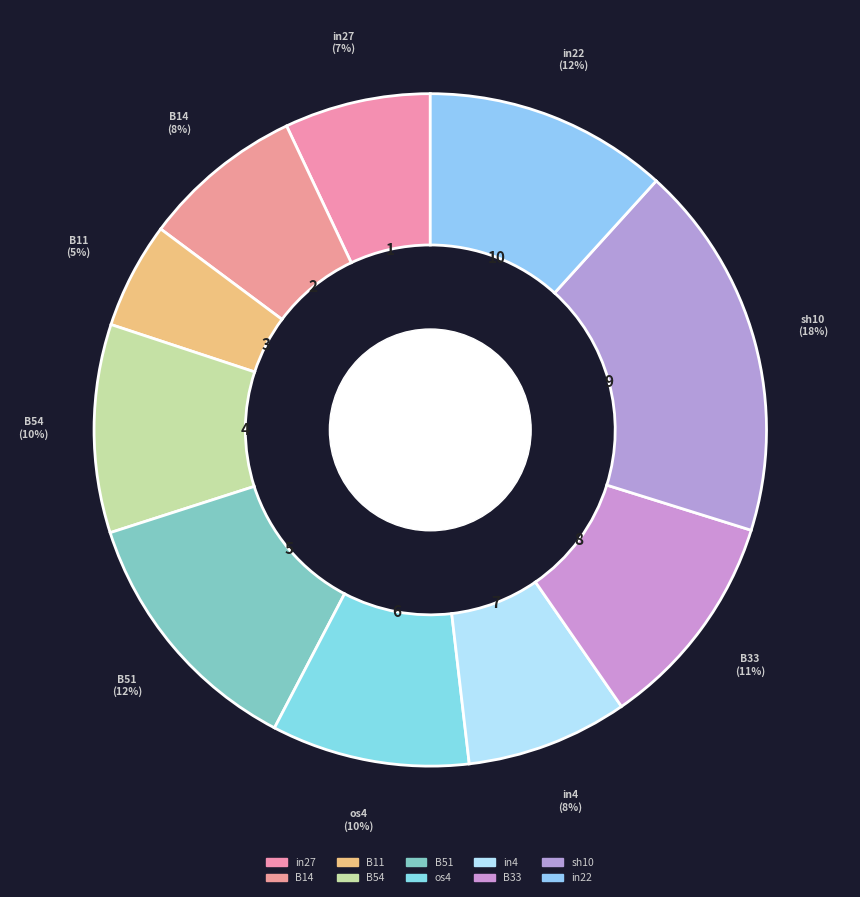

How many segments does this pie chart have?

10